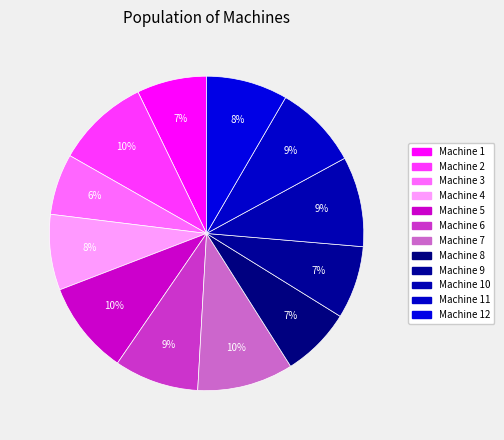

What is the change in value from Machine 5 to Machine 10?

-1